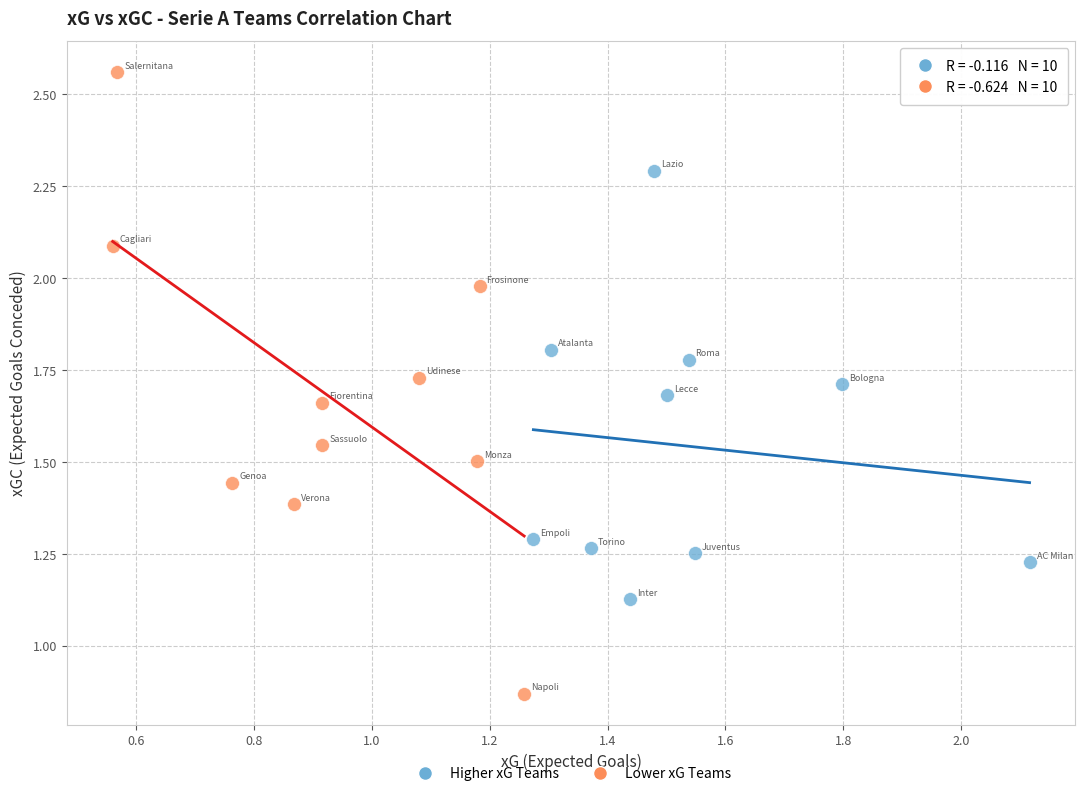

Which series reaches the minimum Y coordinate?

Lower xG Teams